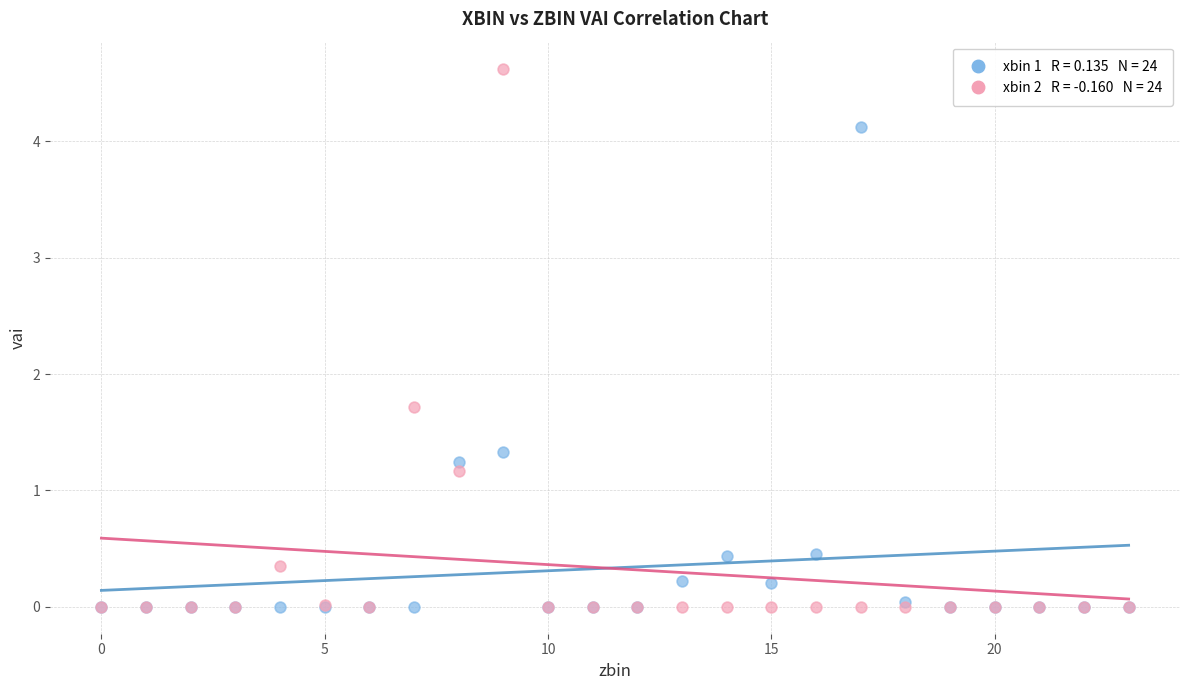

Across all series, what Y value is closest to 2?

1.7